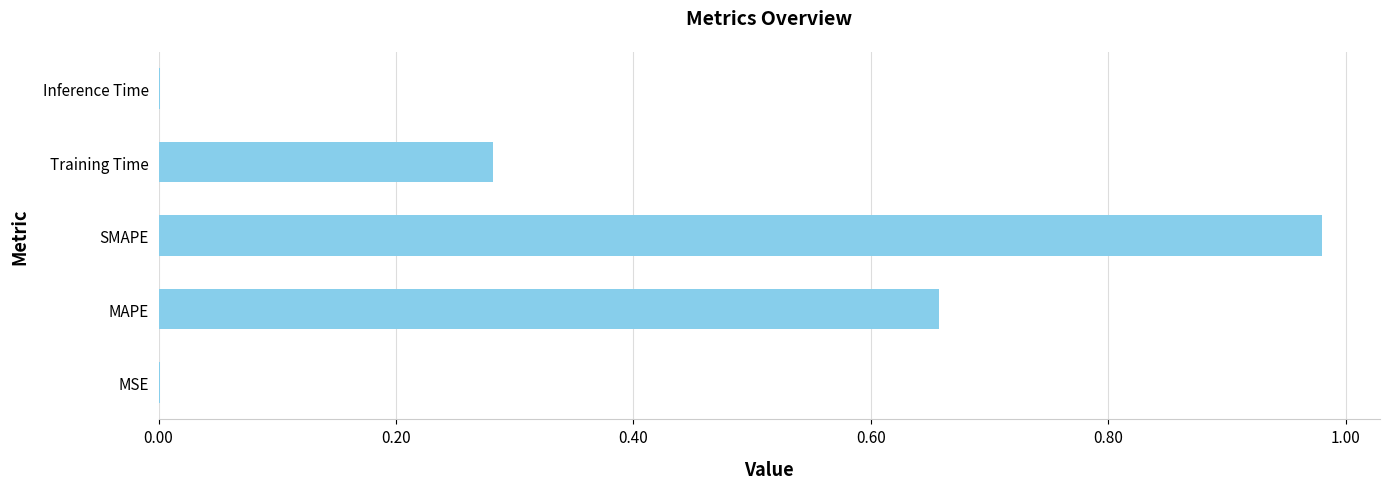

How many data points does each series have?

5